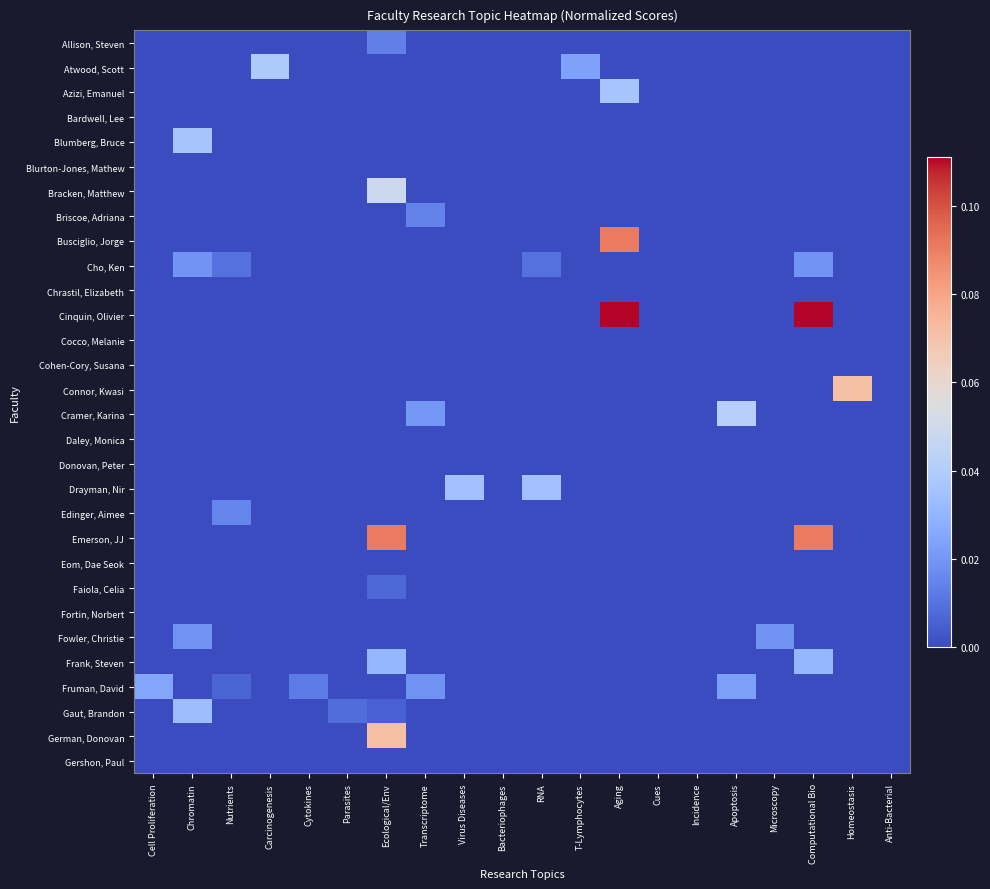

How many series are shown in this chart?

30